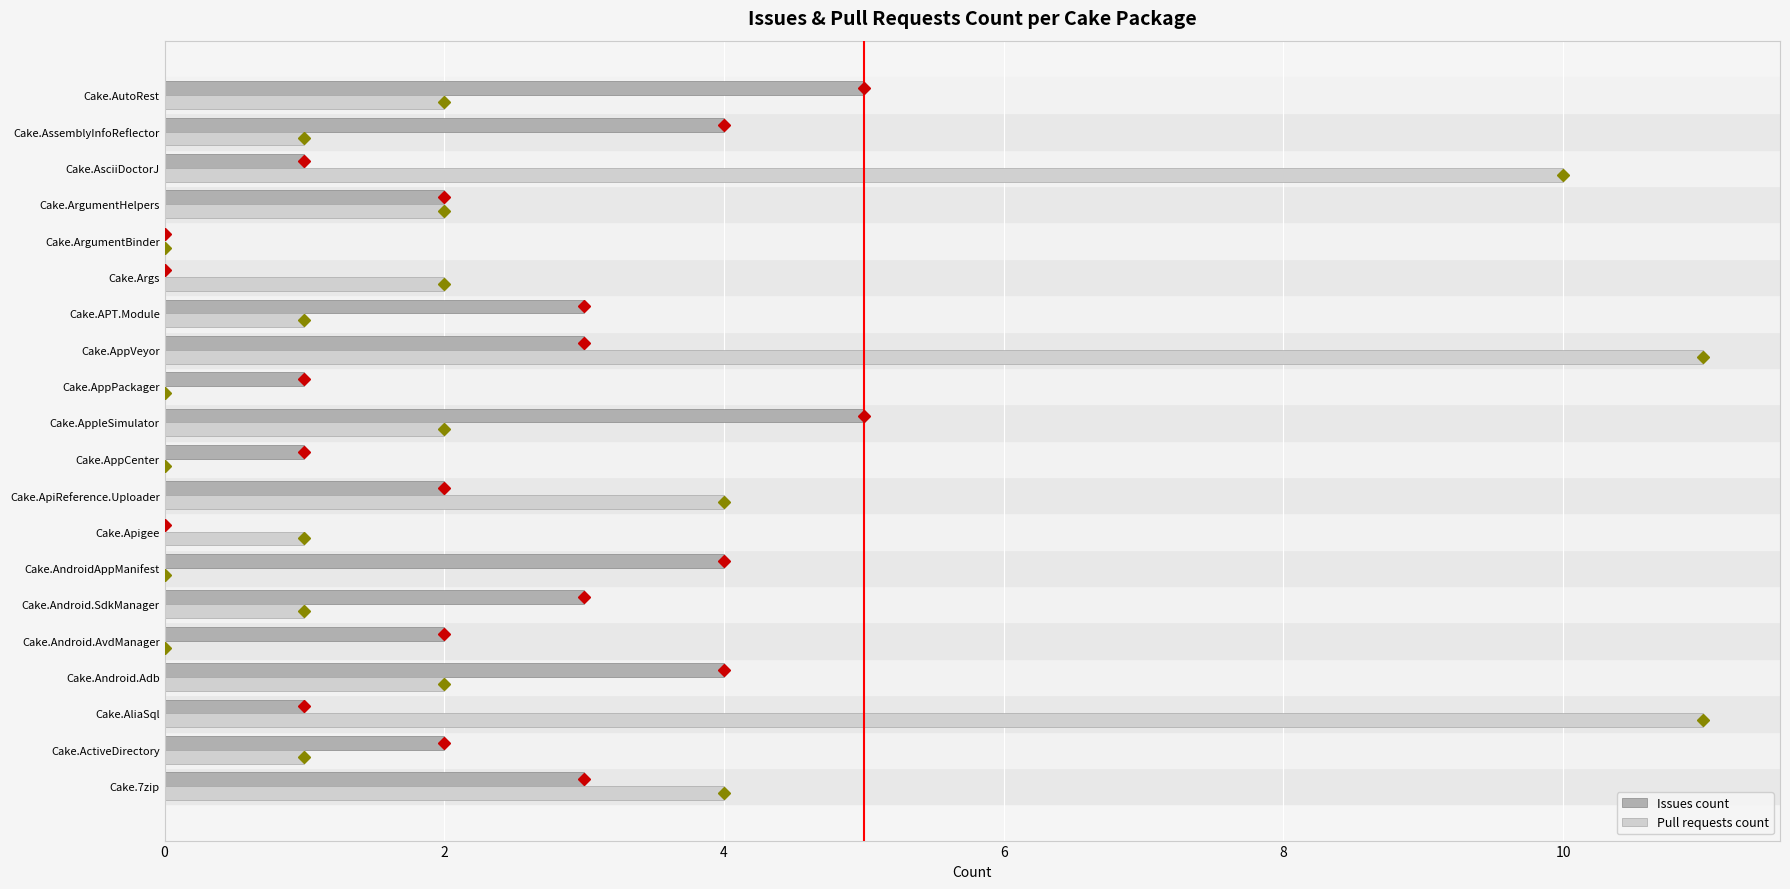

Which series changed the most between Cake.APT.Module and Cake.ArgumentBinder?

Issues count